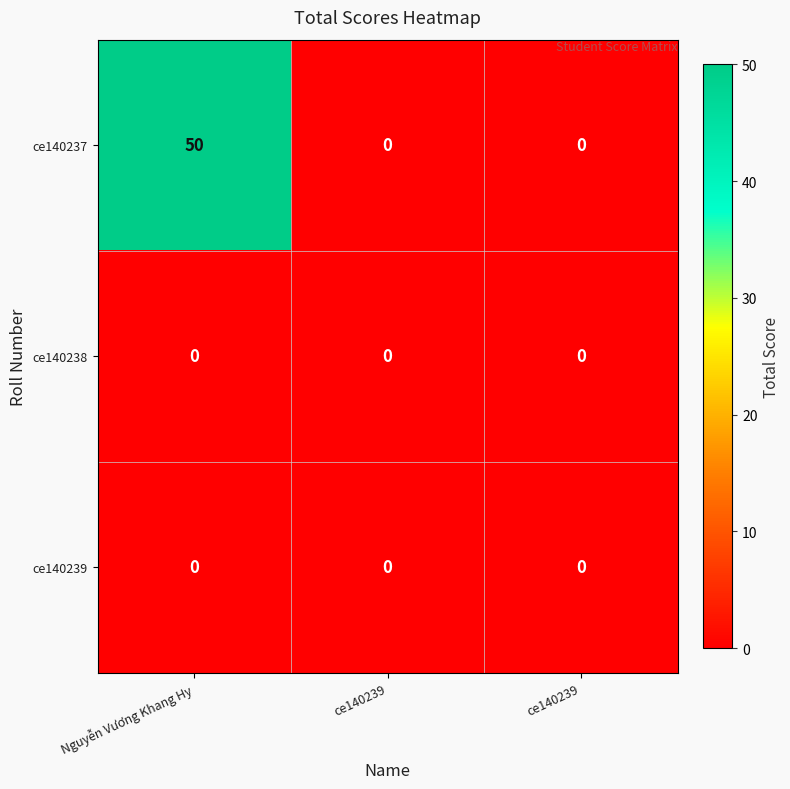

Which series changed the most between Nguyễn Vương Khang Hy and ce140239?

ce140237